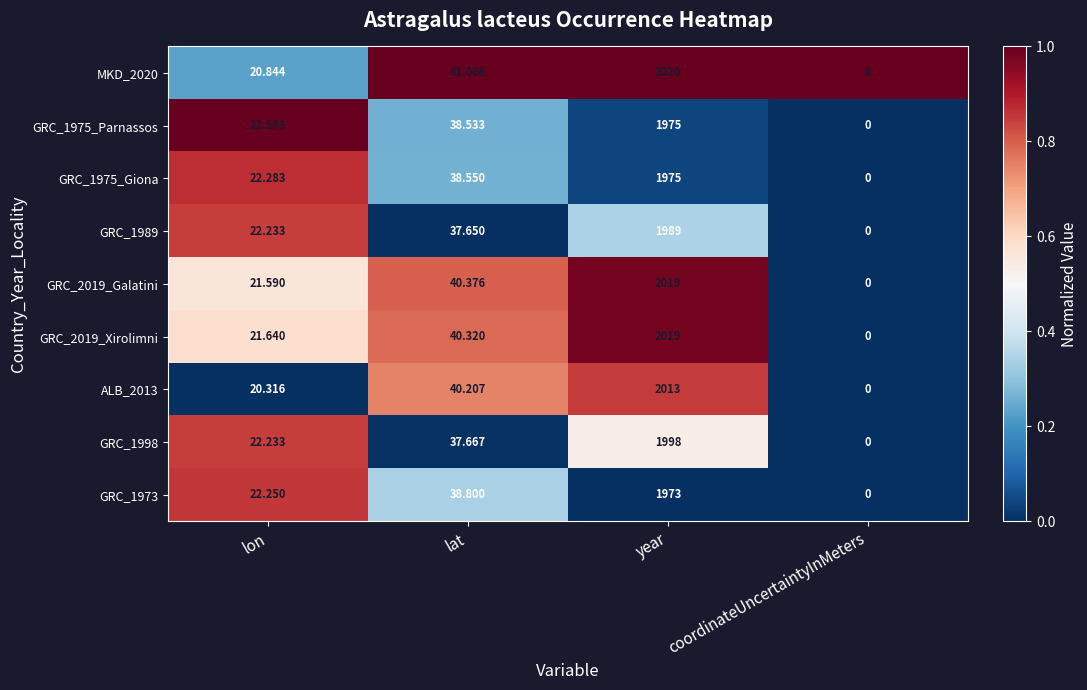

How many data points does each series have?

4